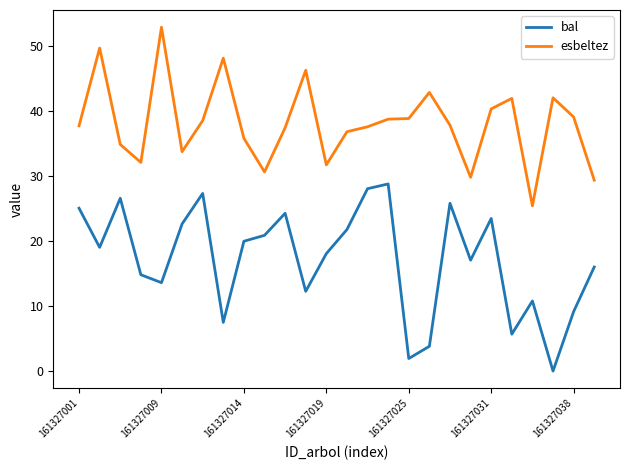

List the series in order of their peak value, lowest first.

bal, esbeltez